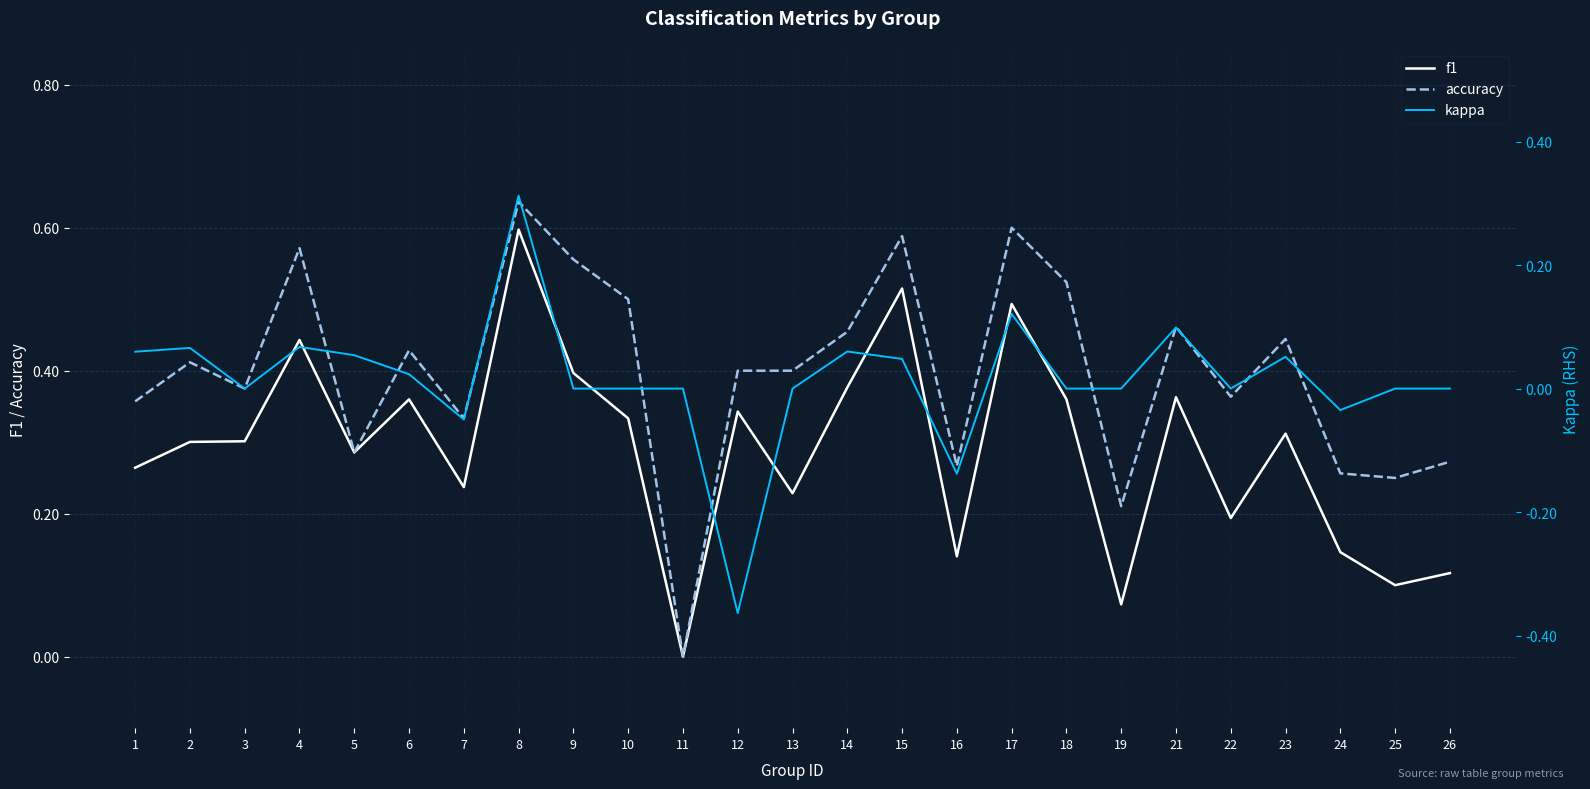

How many positive values does the kappa series have?

11